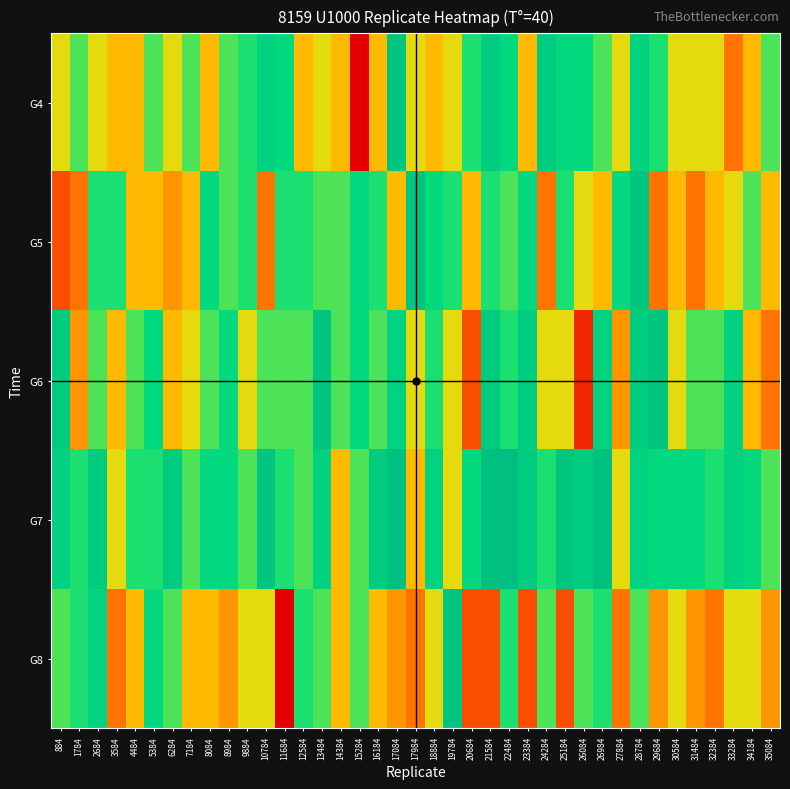

How many data points does each series have?

39